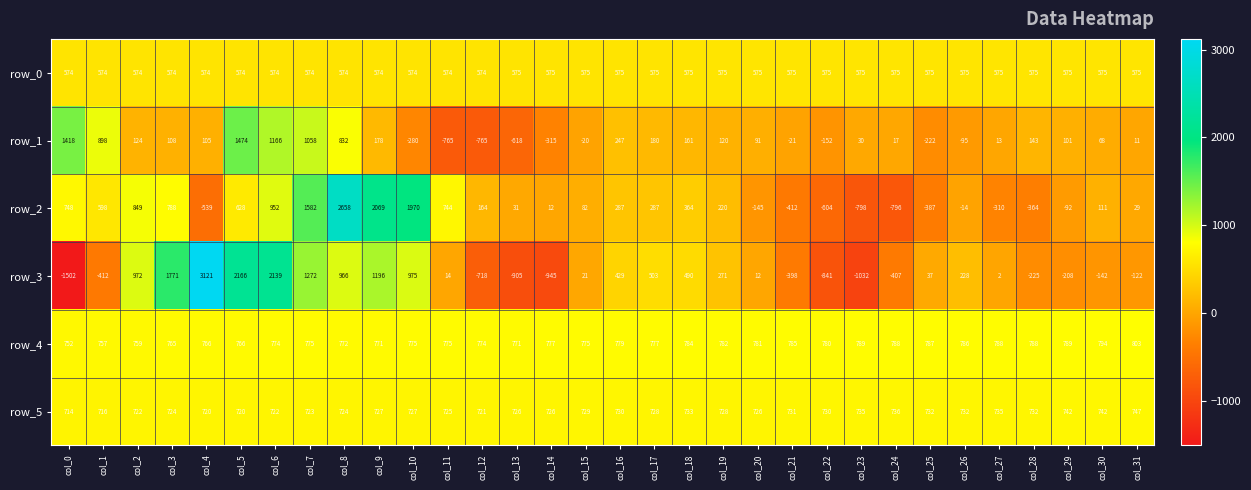

True or false: row_4 has a value of 1333.3 at col_23.

False